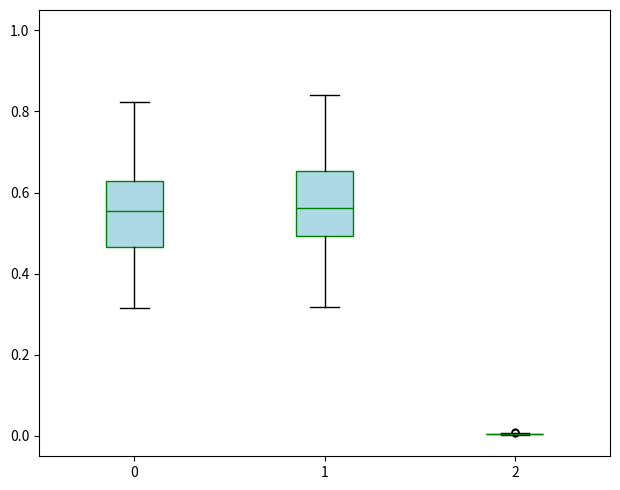

Reading left to right, transcribe this box plot: for each box, give where its median line is, the range the box spans, and where its two whiskers end, as read against the y-axis. The values are not printed on the chart, so give them approximately, as read against the axis.

0: median 0.56, box 0.46 to 0.62, whiskers 0.32 to 0.82
1: median 0.56, box 0.50 to 0.66, whiskers 0.32 to 0.84
2: box collapsed to a line at 0.00, whiskers 0.00 to 0.00